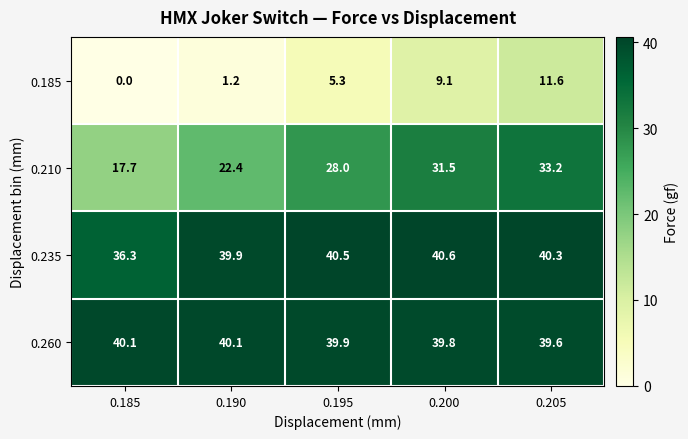

At which label does 0.185 reach its peak?

0.205